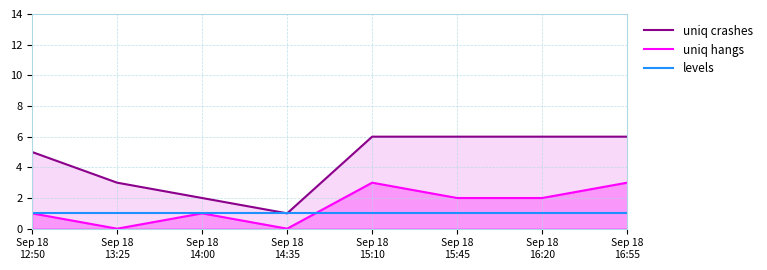

Read the levels value at Sep 18
16:55.

1